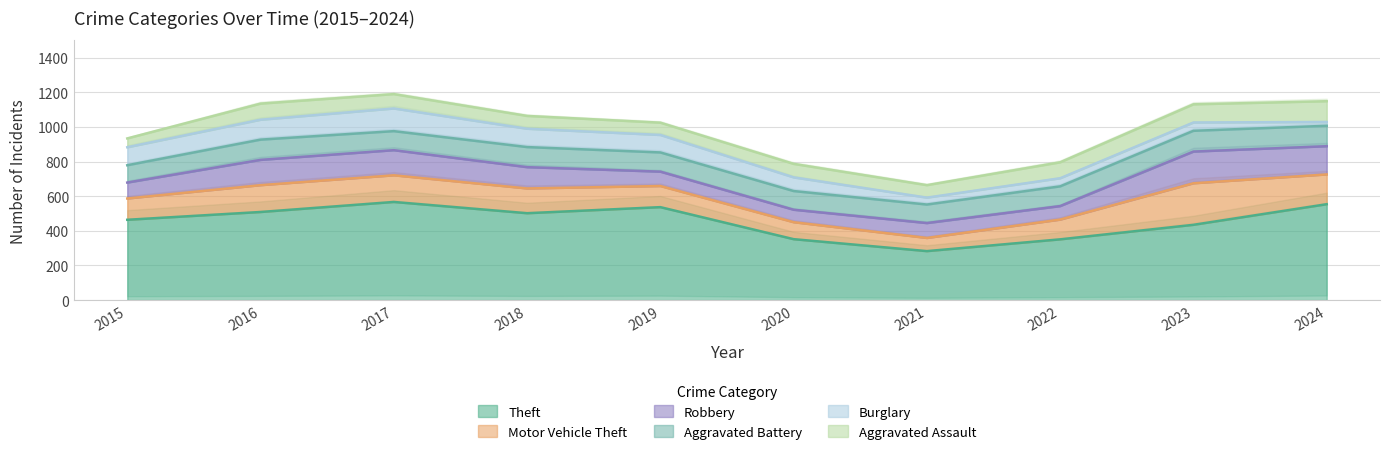

What is the minimum value for Aggravated Battery?

100